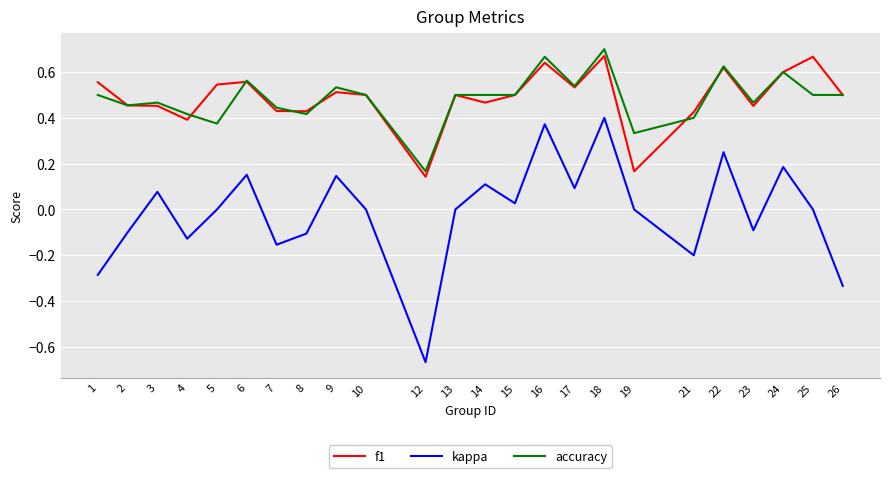

The accuracy series shows 0.6 at 7. True or false?

False